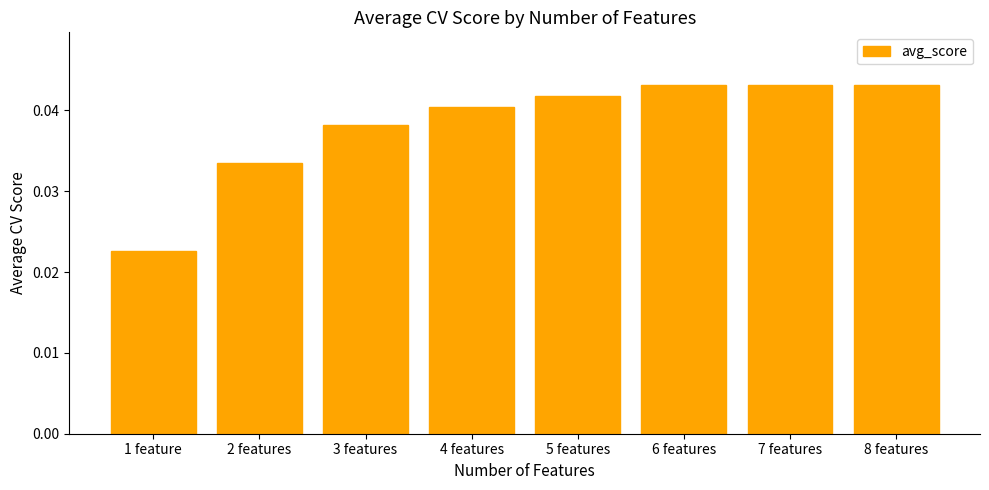

Which label corresponds to the smallest value in the chart?

1 feature